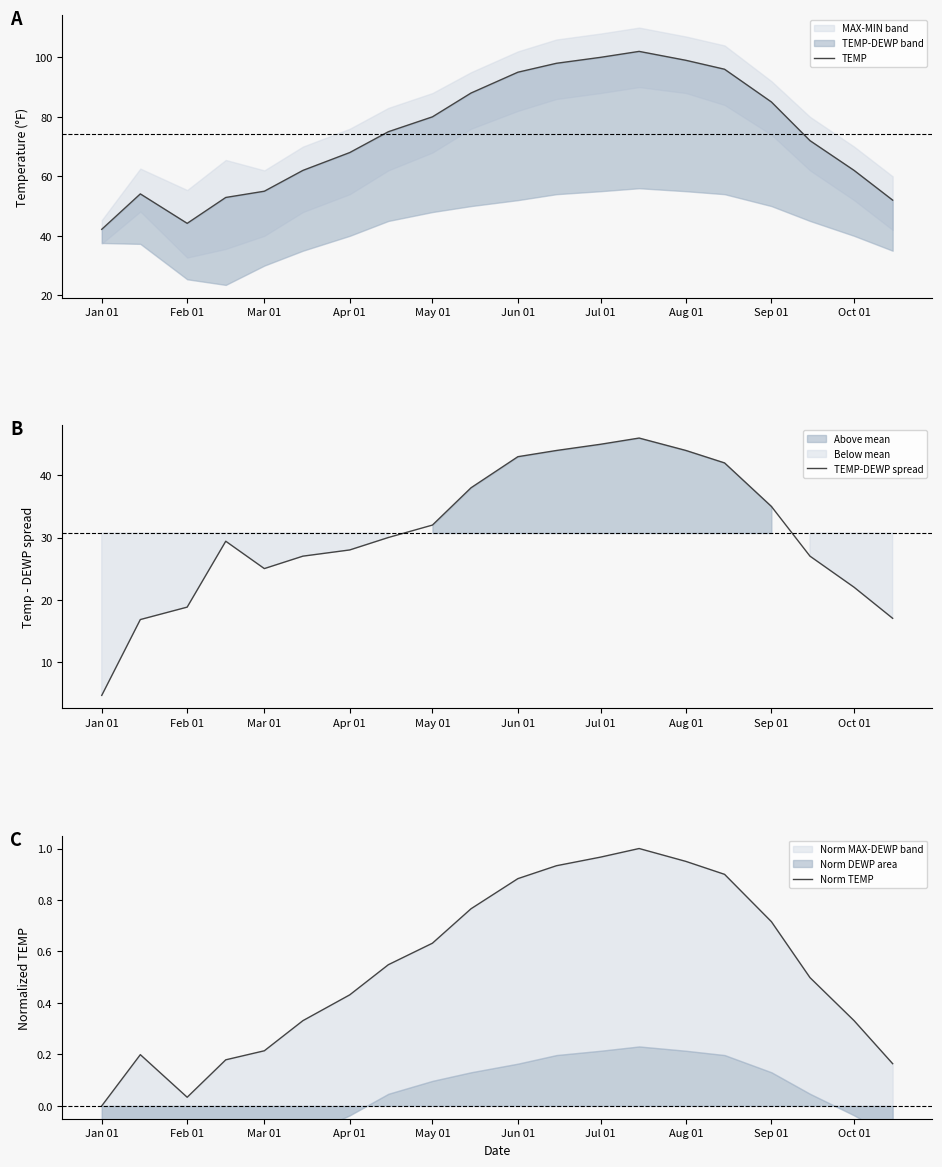

At which label does TEMP-DEWP spread reach its minimum?

Jan 01